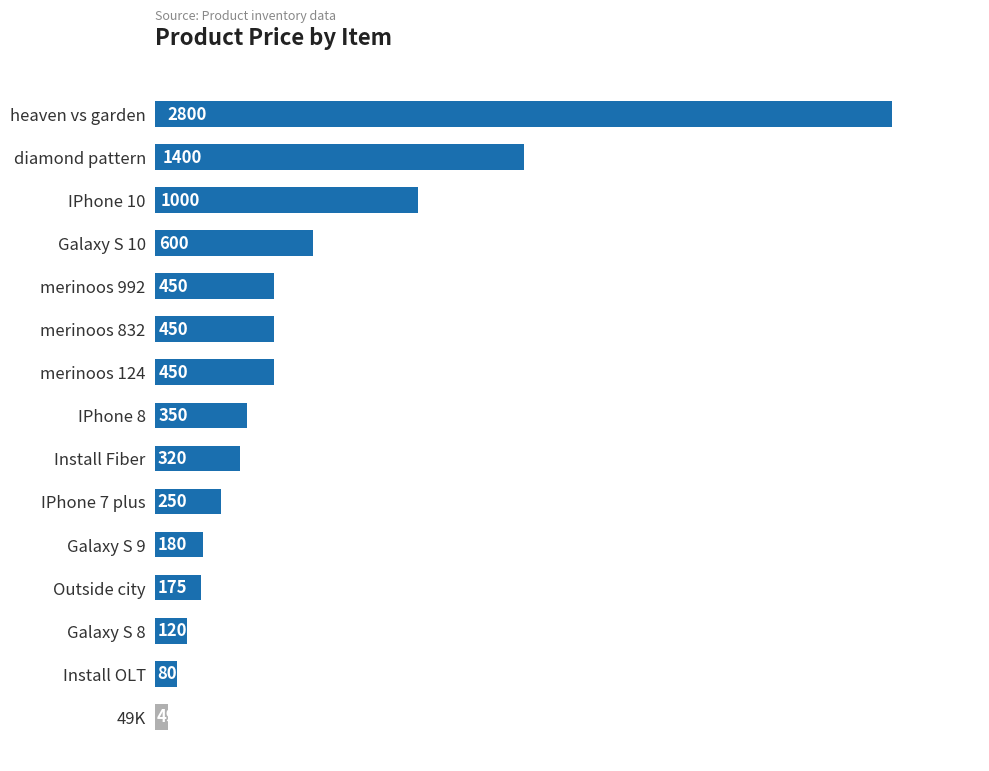

Which category has the lowest value across all series?

49K